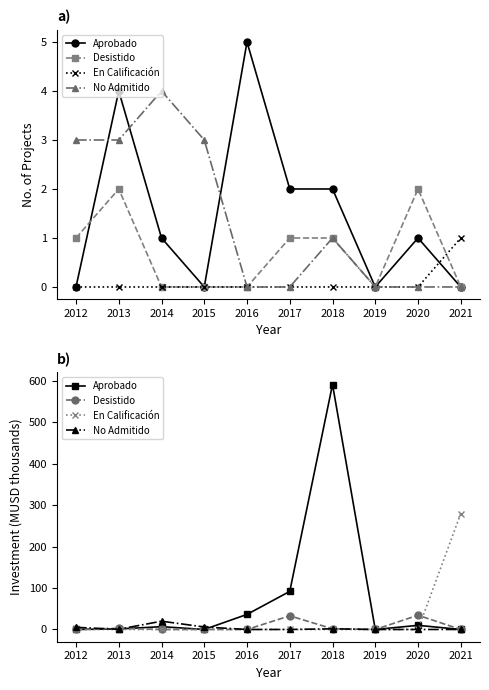

How many positive values does the Desistido series have?

4